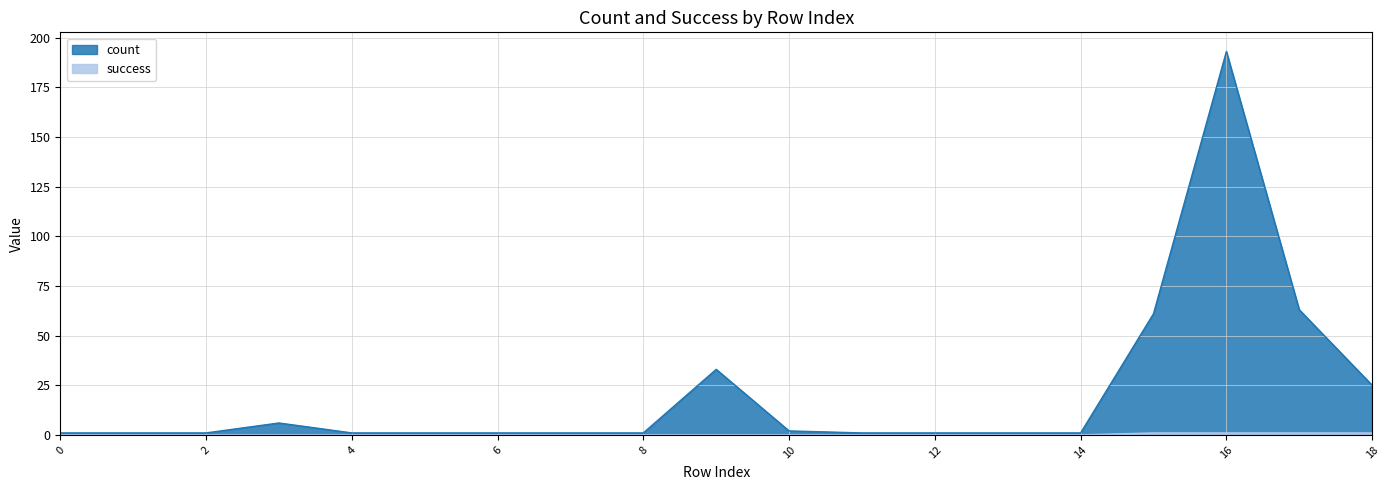

At which label is count closest to 97?

17